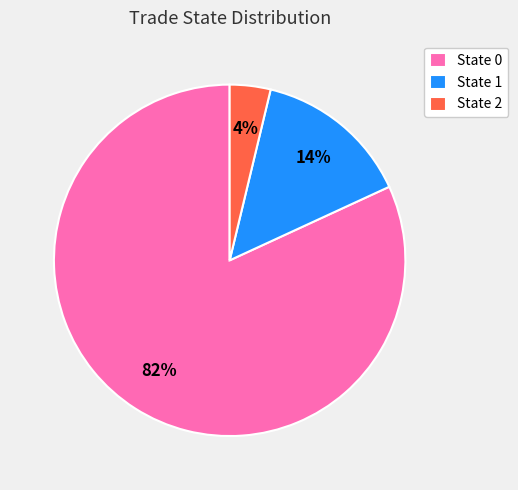

Between State 1 and State 2, which is larger?

State 1